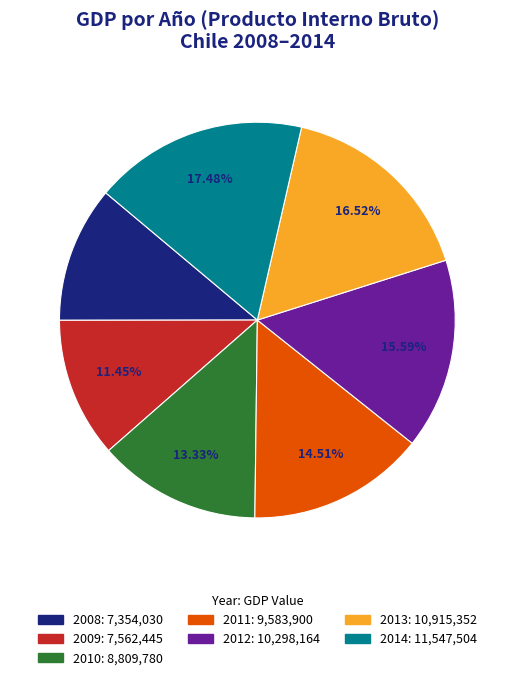

Approximately how many times larger is the value at 2010 compared to 2011?

0.9